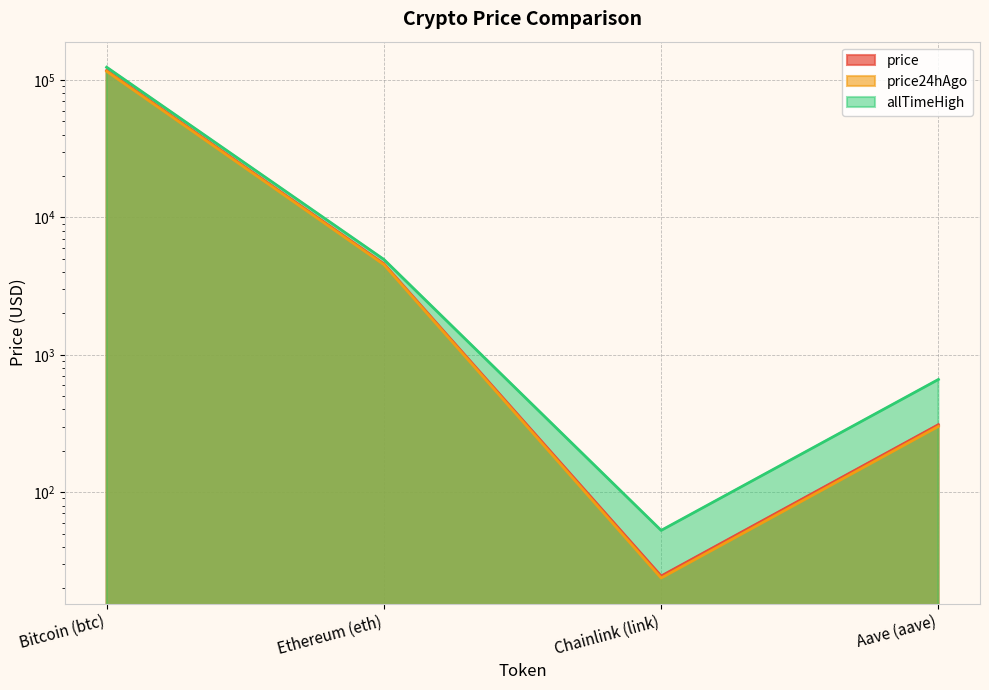

Reading left to right, list all the values displayed in this chart.

price: Bitcoin (btc)=117500.0	Ethereum (eth)=4595.2	Chainlink (link)=24.5	Aave (aave)=310.1
price24hAgo: Bitcoin (btc)=115910.0	Ethereum (eth)=4535.8	Chainlink (link)=23.7	Aave (aave)=301.1
allTimeHigh: Bitcoin (btc)=124128.0	Ethereum (eth)=4946.1	Chainlink (link)=52.7	Aave (aave)=661.7